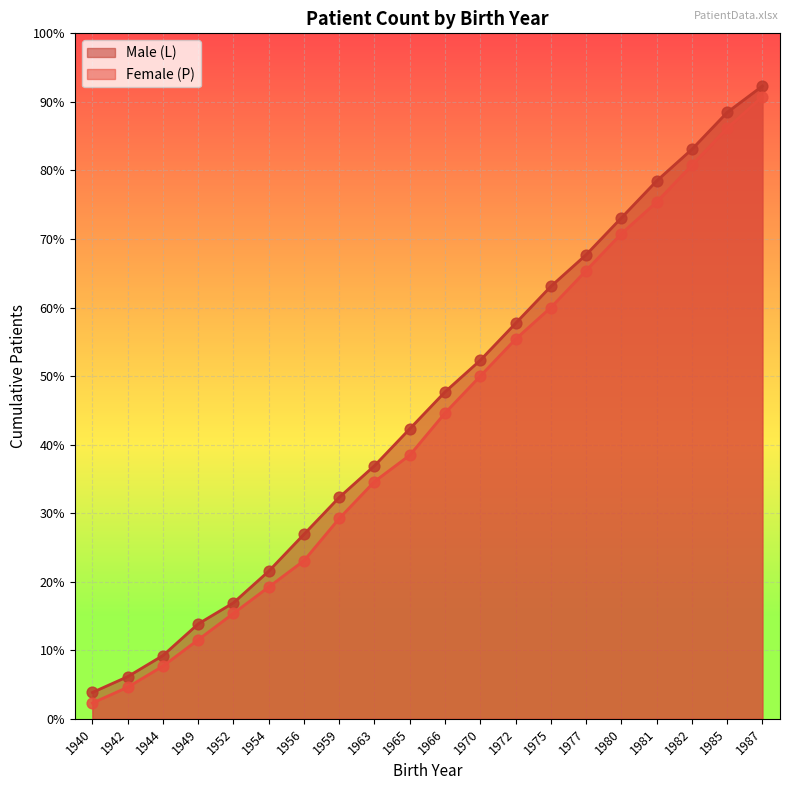

What are all the series names shown in the legend?

Male (L), Female (P)